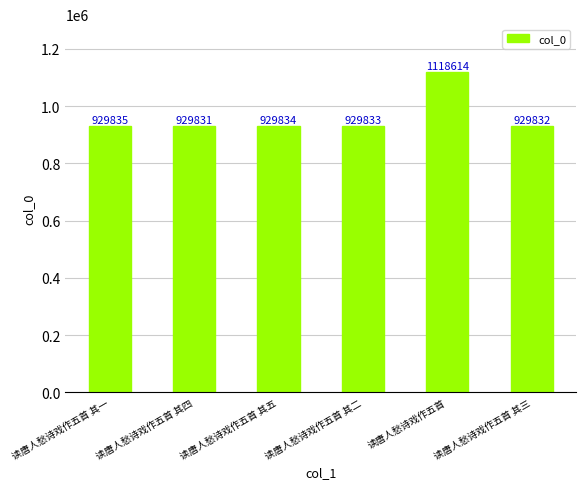

What is the maximum value shown in the chart?

1118614